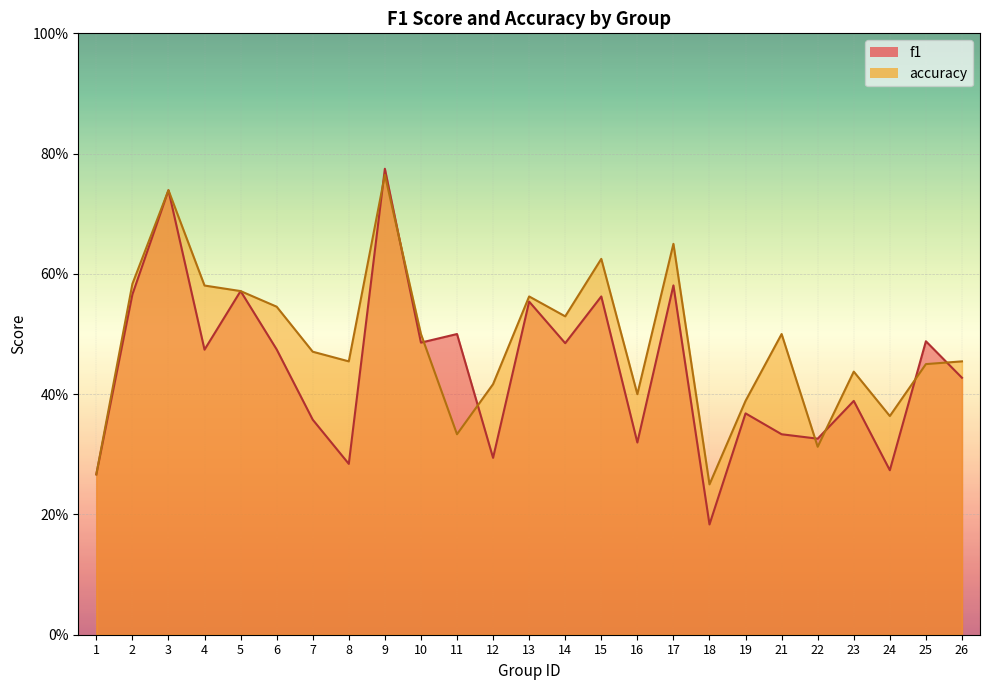

Reading right to left, what are all the values shown in this chart?

f1: 26=0.4	25=0.5	24=0.3	23=0.4	22=0.3	21=0.3	19=0.4	18=0.2	17=0.6	16=0.3	15=0.6	14=0.5	13=0.6	12=0.3	11=0.5	10=0.5	9=0.8	8=0.3	7=0.4	6=0.5	5=0.6	4=0.5	3=0.7	2=0.6	1=0.3
accuracy: 26=0.5	25=0.5	24=0.4	23=0.4	22=0.3	21=0.5	19=0.4	18=0.2	17=0.7	16=0.4	15=0.6	14=0.5	13=0.6	12=0.4	11=0.3	10=0.5	9=0.8	8=0.5	7=0.5	6=0.5	5=0.6	4=0.6	3=0.7	2=0.6	1=0.3